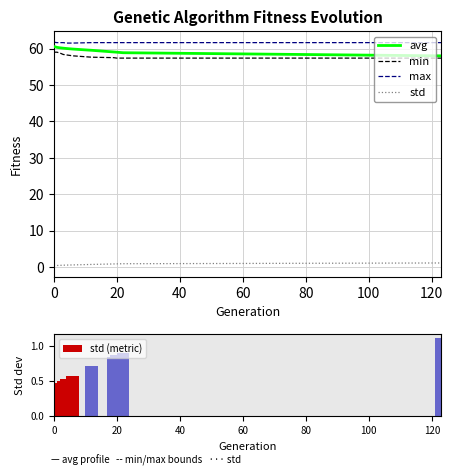

True or false: min and std intersect in this chart.

False